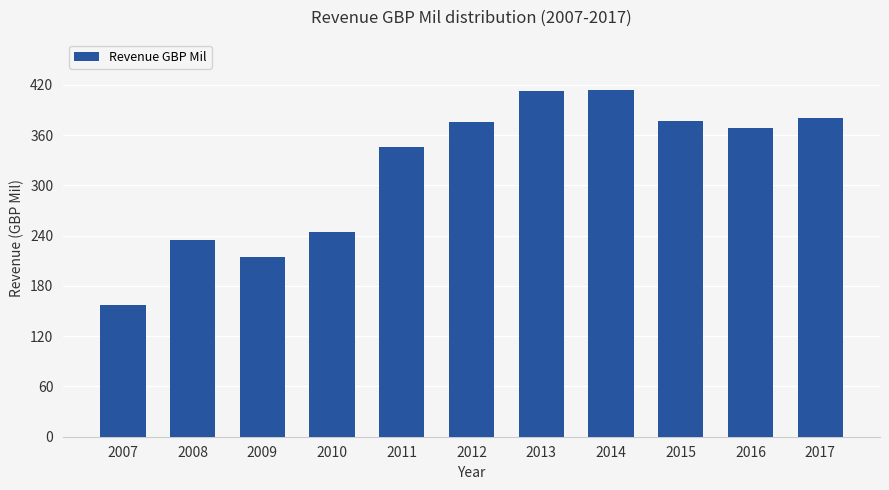

What is the ratio of the value at 2017 to the value at 2016?

1.0